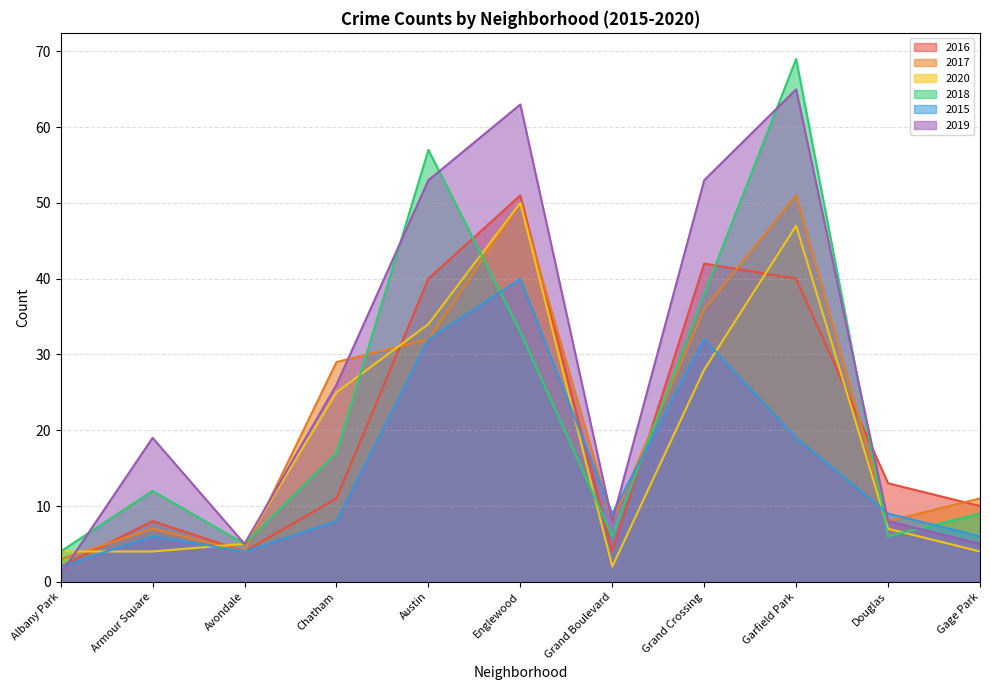

What position from the right is Austin?

7